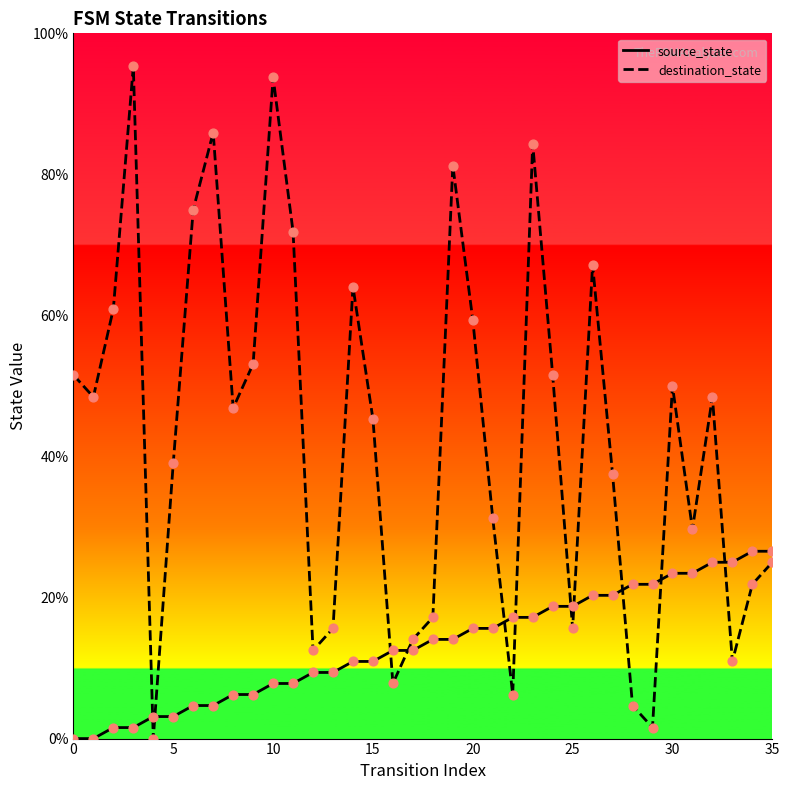

Which series has the largest Y range (max minus min)?

destination_state